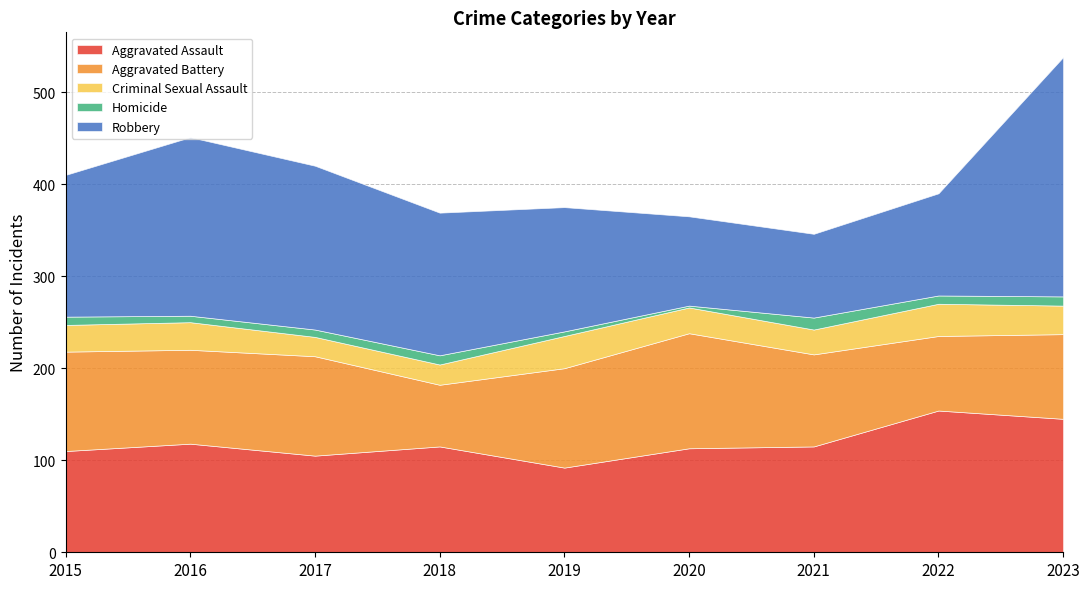

True or false: Aggravated Battery and Aggravated Assault cross at least once.

True